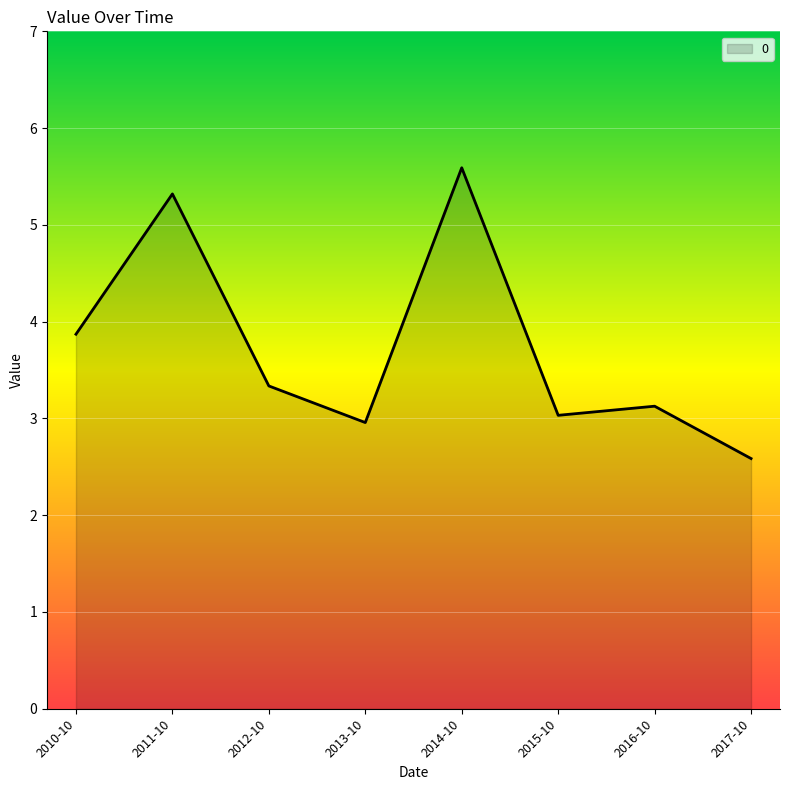

What is the difference between the maximum and second lowest values?

2.6